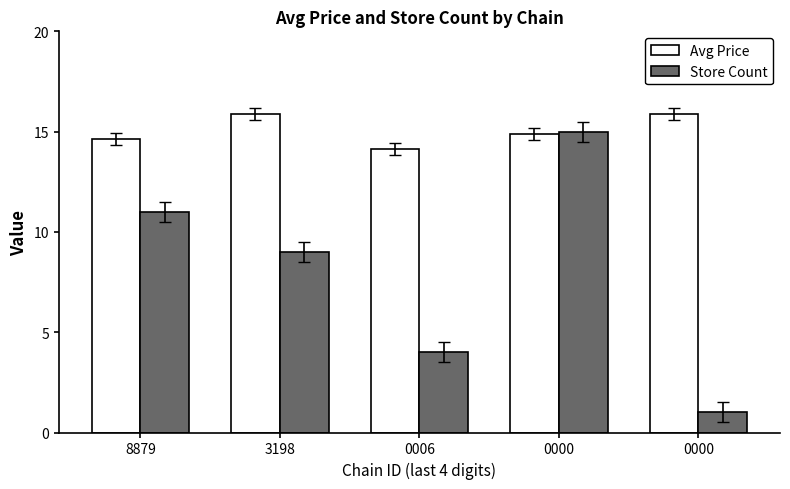

What are all the series names shown in the legend?

Avg Price, Store Count